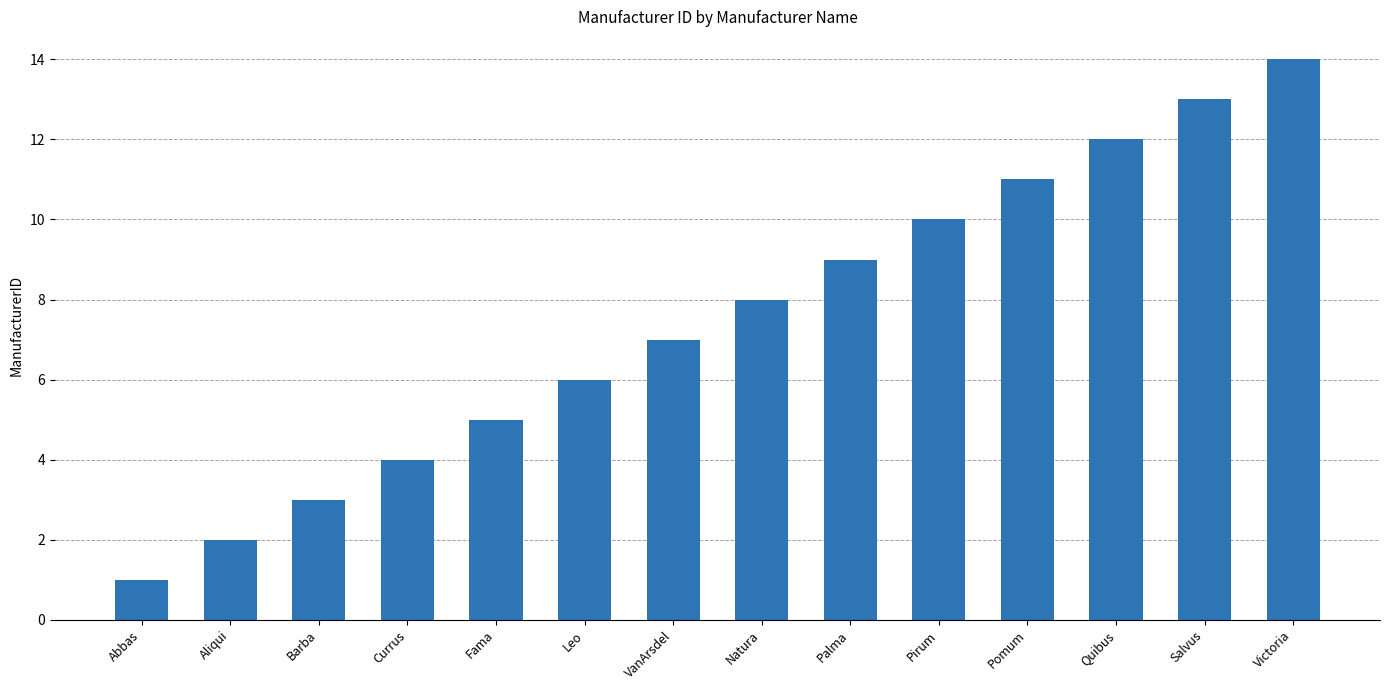

Reading left to right, extract all data points from this chart.

1	2	3	4	5	6	7	8	9	10	11	12	13	14